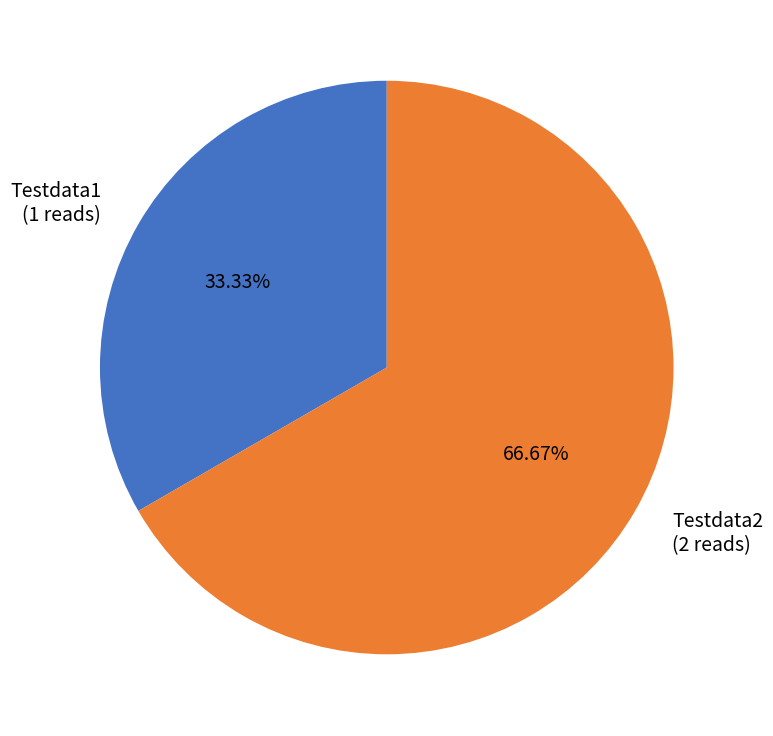

Rank the categories by value from highest to lowest.

Testdata2, Testdata1